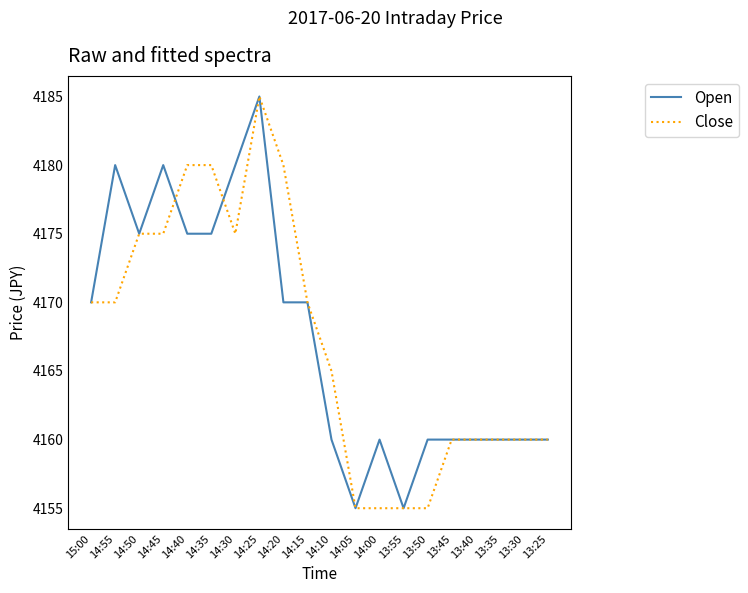

What is the spread (max minus min) of values at 14:45?

5